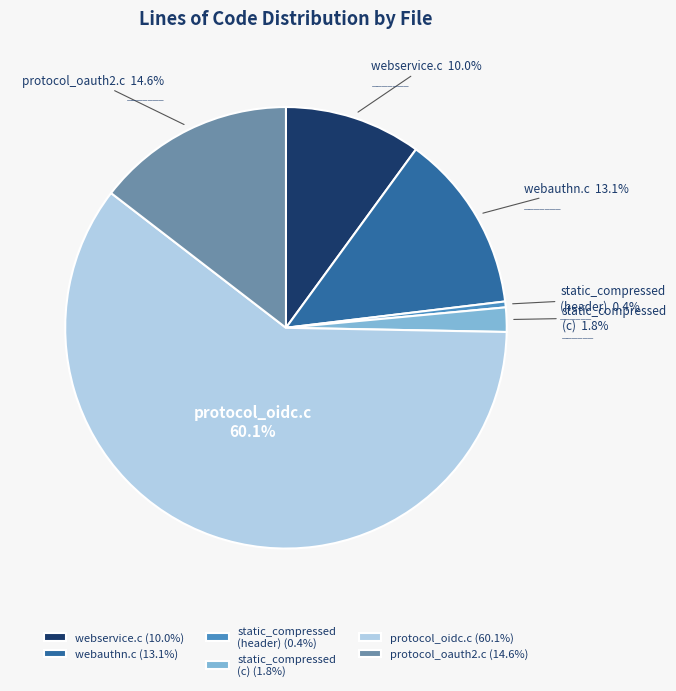

Between webauthn.c (13.1%) and webservice.c (10.0%), which is larger?

webauthn.c (13.1%)